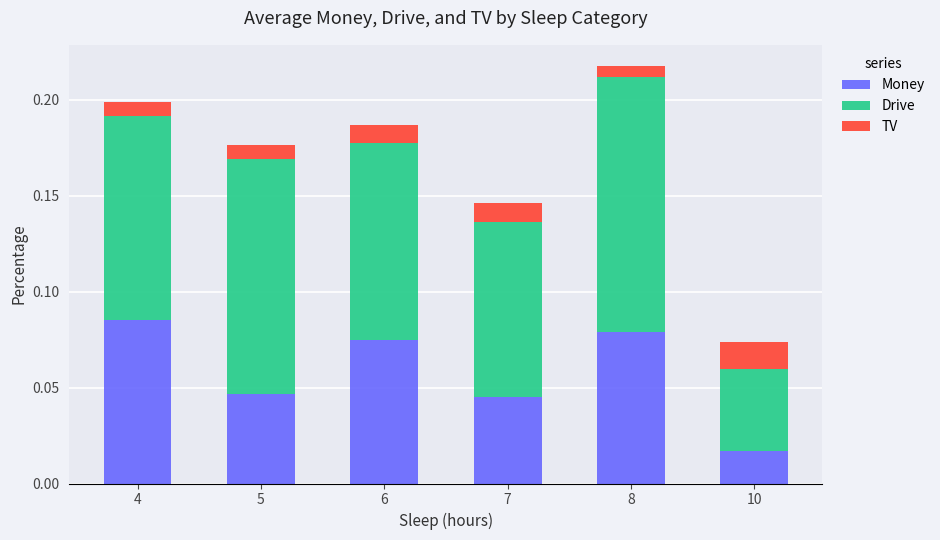

Where is Money nearest to the value 0?

10